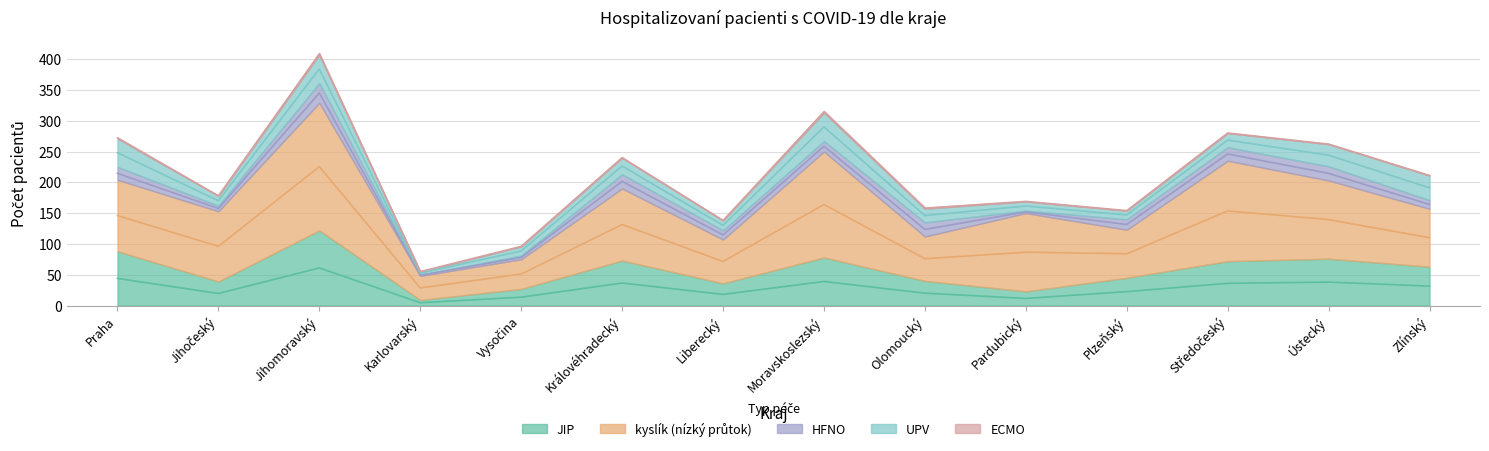

Does the chart display data point markers on the line(s)?

No